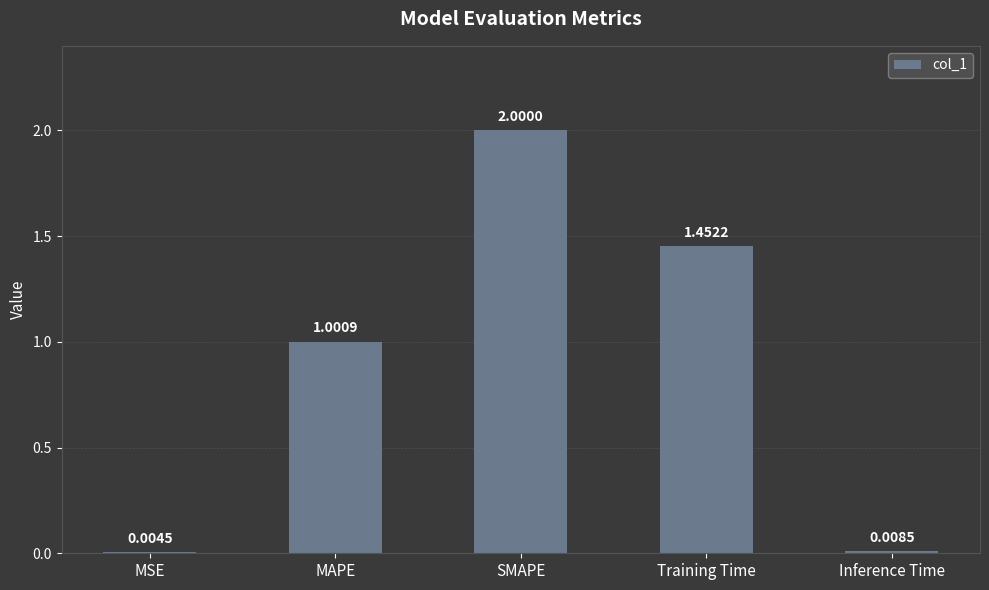

At which category does the chart reach its peak across all series?

SMAPE